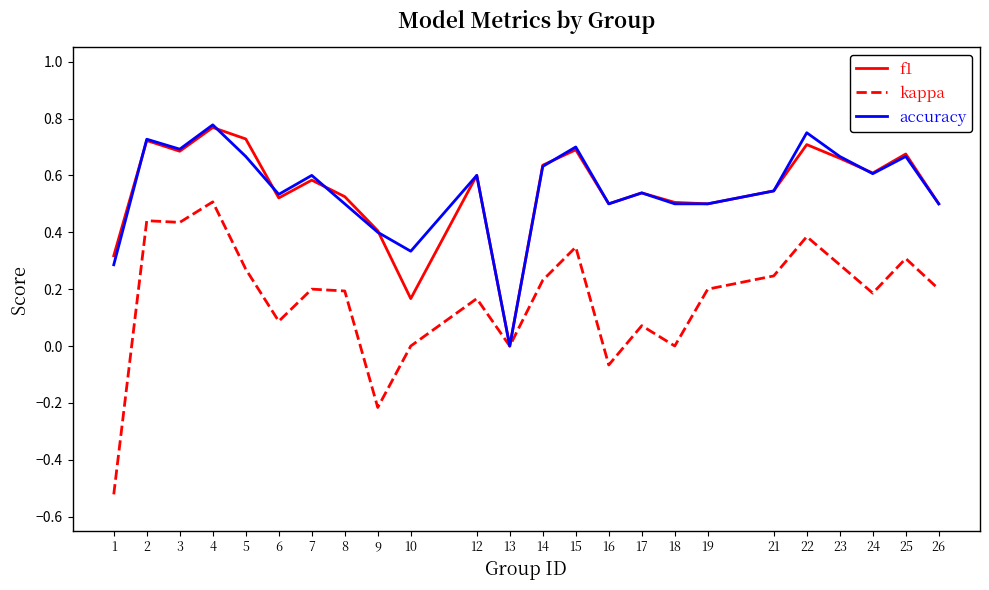

Is it true that kappa equals 0.3 at 2?

False